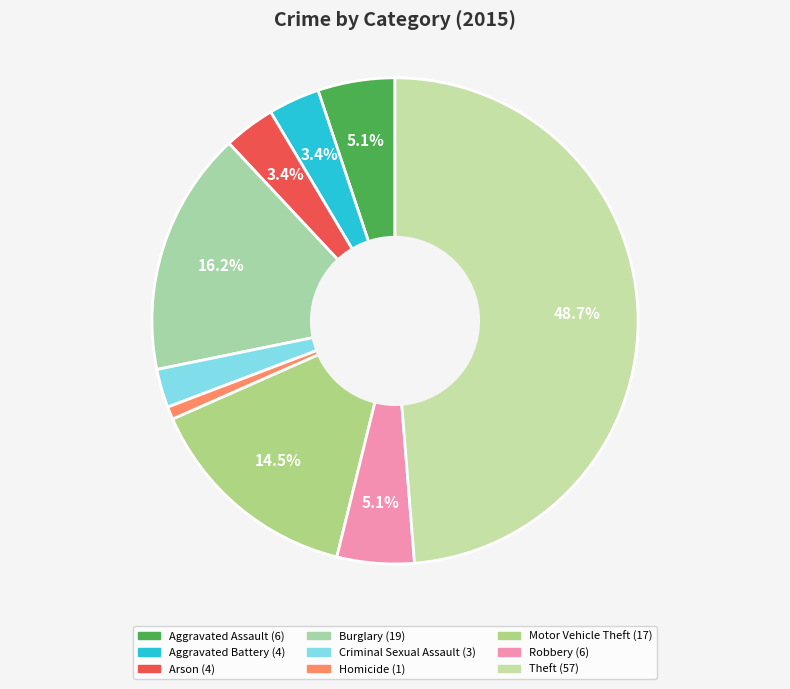

Is it true that Robbery is 5% of the pie?

True